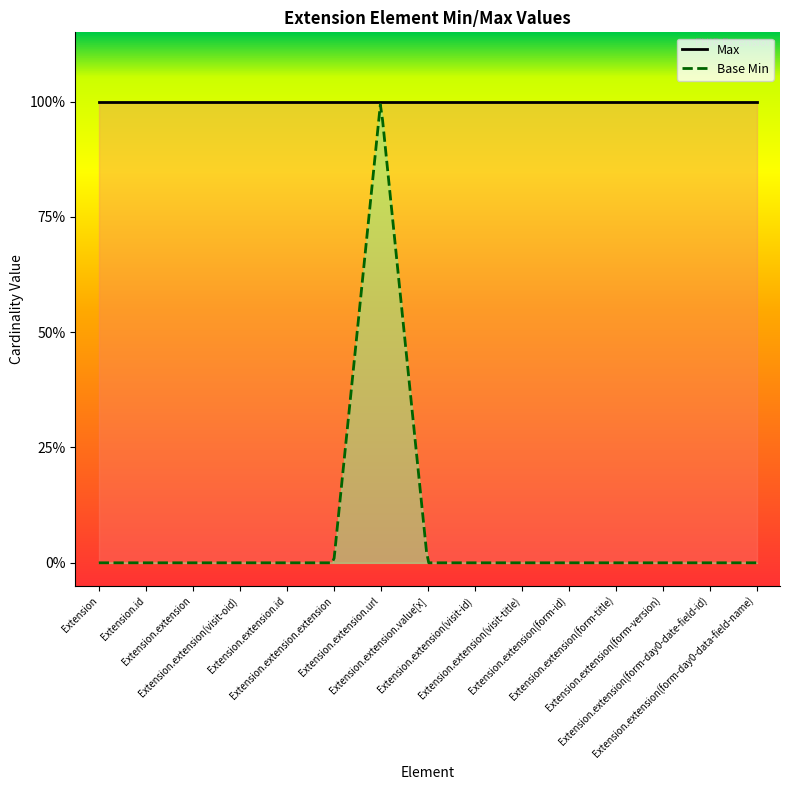

How many lines are shown in the chart?

2